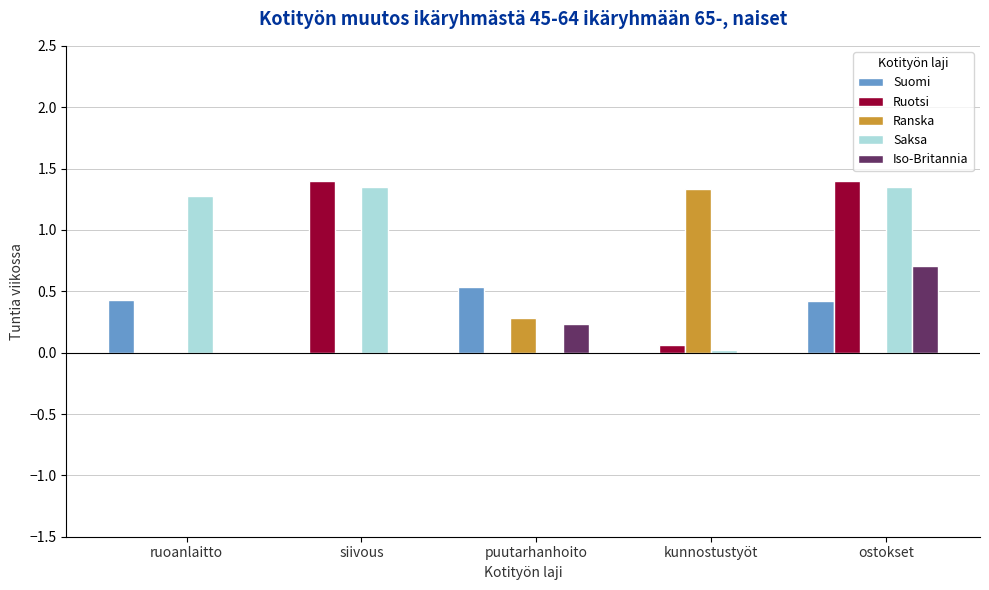

Which series has the widest spread of values?

Ruotsi